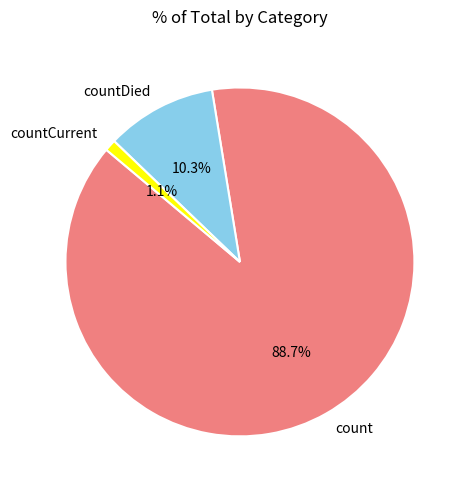

True or false: countCurrent accounts for 15% of the total.

False